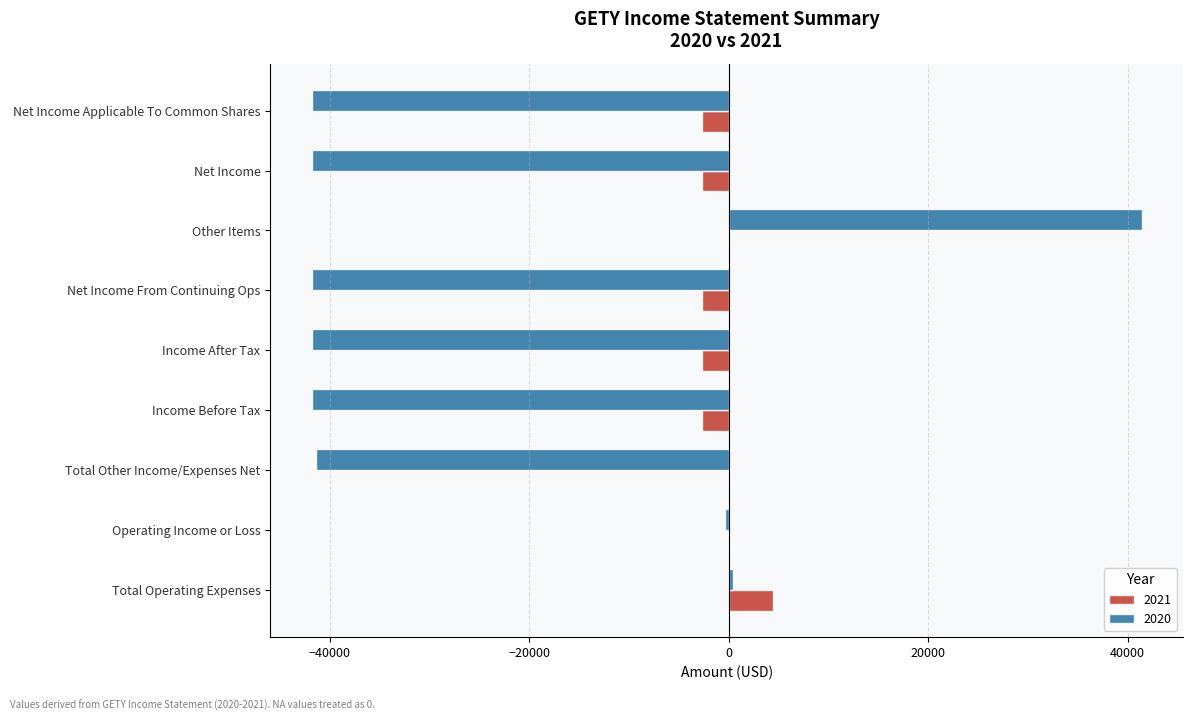

The 2021 series shows -2700 at Income After Tax. True or false?

True